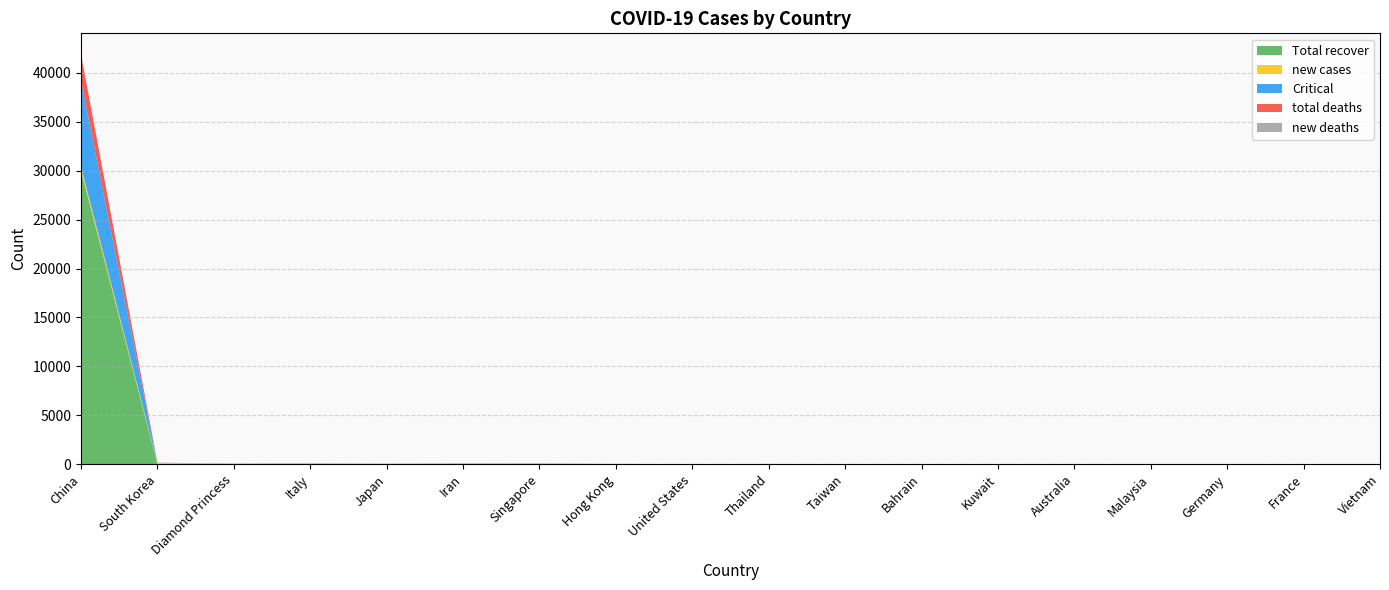

Reading right to left, extract all data points from this chart.

Total recover: Vietnam=16	France=11	Germany=15	Malaysia=20	Australia=15	Kuwait=0	Bahrain=0	Taiwan=5	Thailand=22	United States=6	Hong Kong=18	Singapore=58	Iran=25	Japan=23	Italy=2	Diamond Princess=10	South Korea=24	China=30013
new cases: Vietnam=7	France=3	Germany=6	Malaysia=5	Australia=1	Kuwait=14	Bahrain=3	Taiwan=1	Thailand=3	United States=0	Hong Kong=4	Singapore=0	Iran=44	Japan=11	Italy=51	Diamond Princess=0	South Korea=115	China=415
Critical: Vietnam=0	France=1	Germany=1	Malaysia=0	Australia=0	Kuwait=0	Bahrain=0	Taiwan=1	Thailand=2	United States=0	Hong Kong=6	Singapore=7	Iran=0	Japan=13	Italy=19	Diamond Princess=36	South Korea=6	China=8745
total deaths: Vietnam=0	France=2	Germany=0	Malaysia=0	Australia=0	Kuwait=0	Bahrain=0	Taiwan=0	Thailand=0	United States=0	Hong Kong=2	Singapore=0	Iran=19	Japan=2	Italy=12	Diamond Princess=4	South Korea=12	China=2715
new deaths: Vietnam=0	France=1	Germany=0	Malaysia=0	Australia=0	Kuwait=0	Bahrain=0	Taiwan=0	Thailand=0	United States=0	Hong Kong=0	Singapore=0	Iran=3	Japan=1	Italy=1	Diamond Princess=0	South Korea=1	China=52